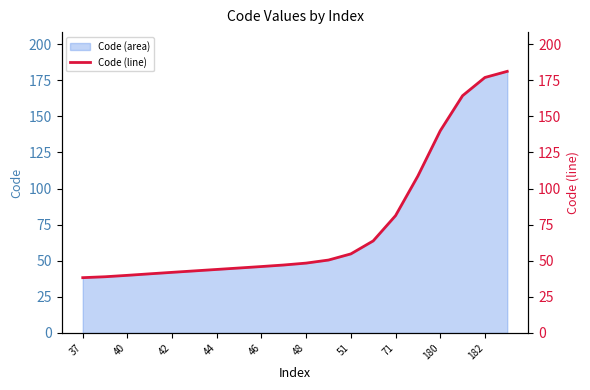

What is the maximum value for Code (area)?

181.2